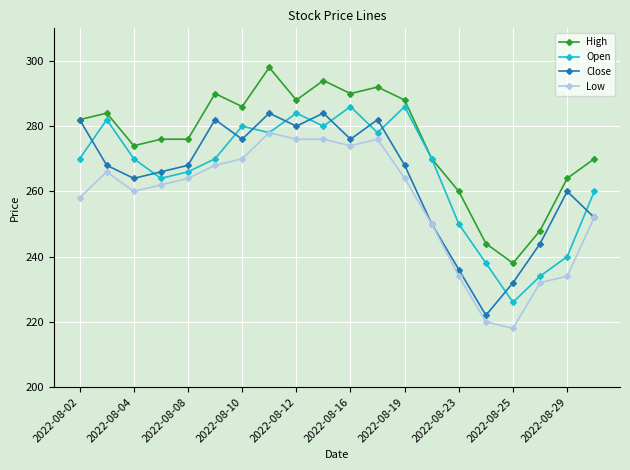

Is this an area chart (filled region under the line)?

No